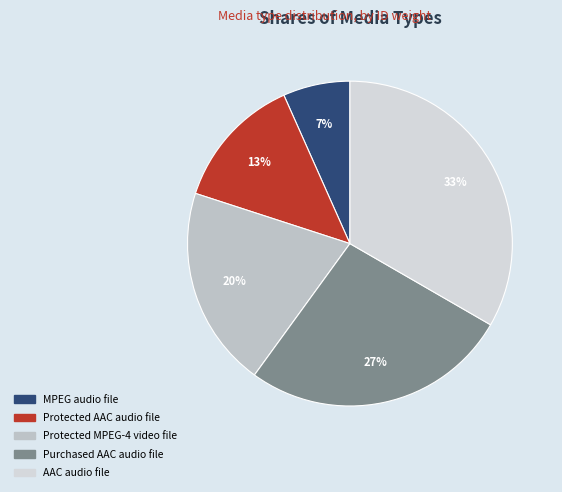

To the nearest percent, what is the difference between the MPEG audio file and Protected MPEG-4 video file slice percentages?

13%